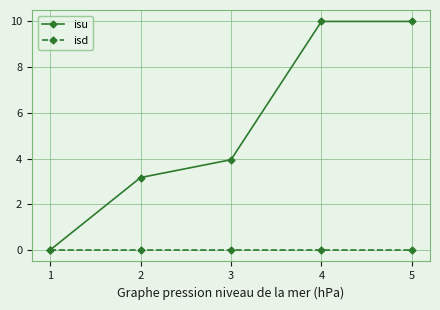

What is the approximate value of isu at 3?

4.0